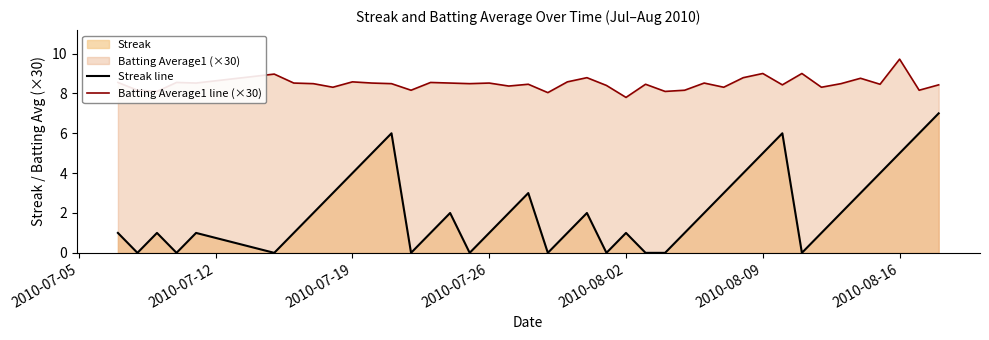

Reading left to right, extract all data points from this chart.

Streak line: 1.0	0.0	1.0	0.0	1.0	0.0	1.0	2.0	3.0	4.0	5.0	6.0	0.0	1.0	2.0	0.0	1.0	2.0	3.0	0.0	1.0	2.0	0.0	1.0	0.0	0.0	1.0	2.0	3.0	4.0	5.0	6.0	0.0	1.0	2.0	3.0	4.0	5.0	6.0	7.0
Batting Average1 line (×30): 8.5	8.2	8.1	8.5	8.5	9.0	8.5	8.5	8.3	8.6	8.5	8.5	8.2	8.5	8.5	8.5	8.5	8.4	8.5	8.0	8.6	8.8	8.4	7.8	8.5	8.1	8.2	8.5	8.3	8.8	9.0	8.4	9.0	8.3	8.5	8.8	8.5	9.7	8.2	8.4